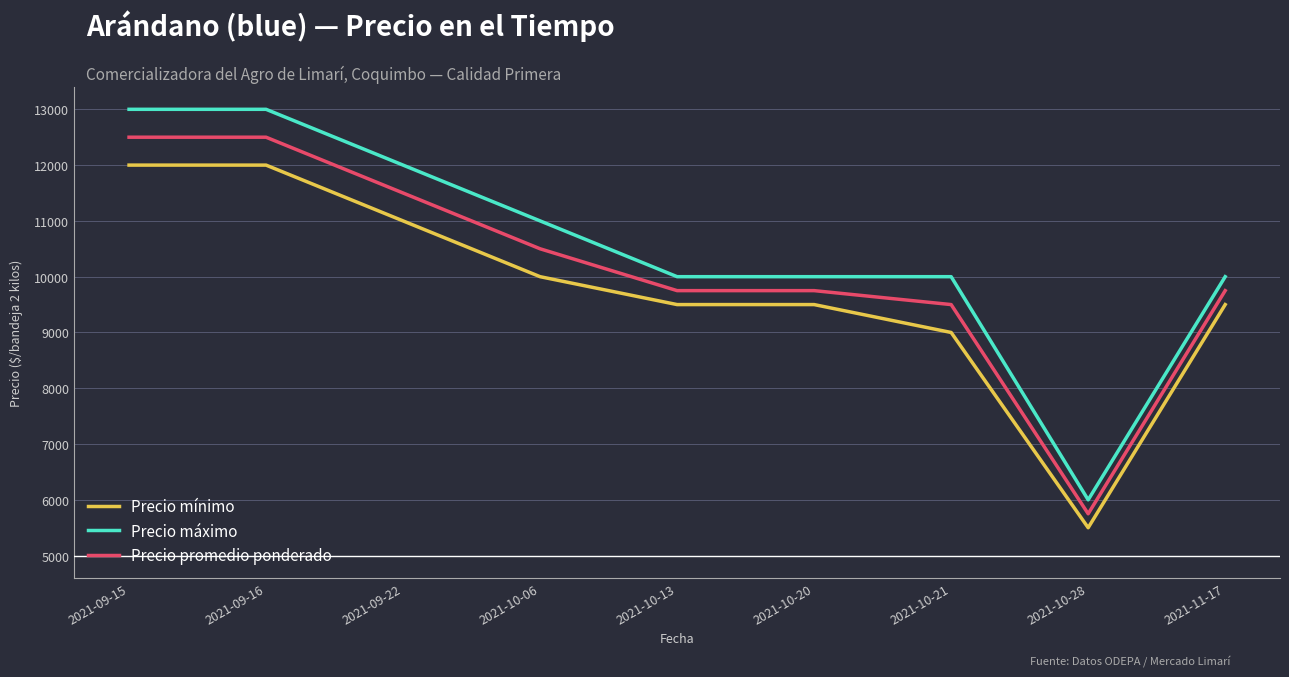

Reading right to left, transcribe all the data shown in this chart.

Precio mínimo: 9500	5500	9000	9500	9500	10000	11000	12000	12000
Precio máximo: 10000	6000	10000	10000	10000	11000	12000	13000	13000
Precio promedio ponderado: 9750	5750	9500	9750	9750	10500	11500	12500	12500